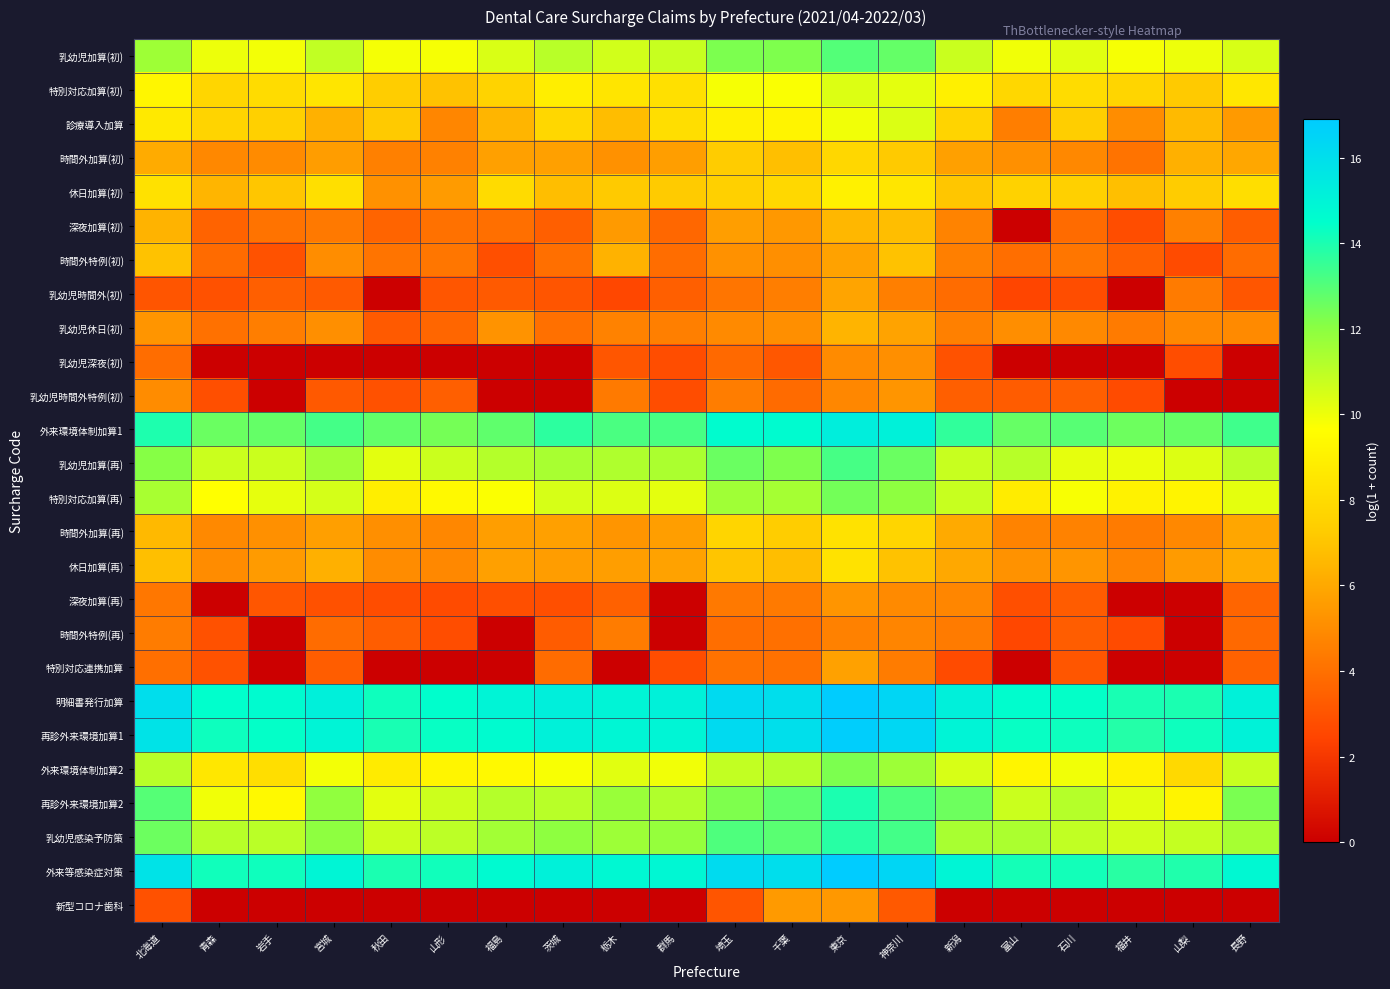

List the series in order of their peak value, lowest first.

時間外特例(再), 乳幼児深夜(初), 深夜加算(再), 乳幼児時間外特例(初), 新型コロナ歯科, 特別対応連携加算, 乳幼児時間外(初), 乳幼児休日(初), 深夜加算(初), 時間外特例(初), 時間外加算(初), 休日加算(再), 時間外加算(再), 休日加算(初), 特別対応加算(初), 診療導入加算, 外来環境体制加算2, 特別対応加算(再), 乳幼児加算(初), 乳幼児加算(再), 乳幼児感染予防策, 再診外来環境加算2, 外来環境体制加算1, 再診外来環境加算1, 明細書発行加算, 外来等感染症対策